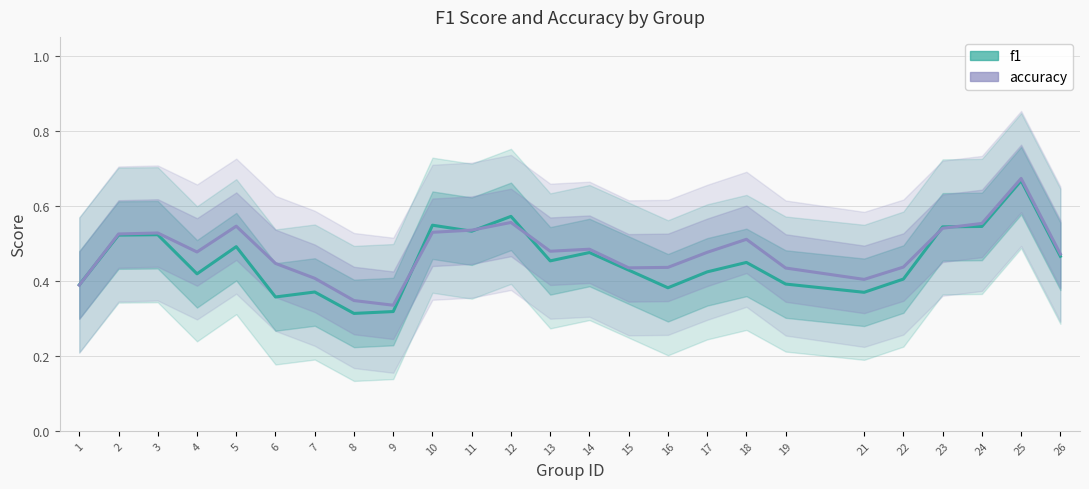

At 11, list the series in order from smallest to largest.

f1, accuracy